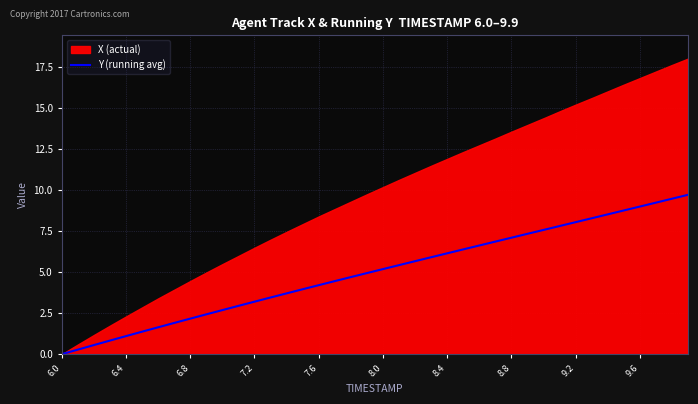

The value of Y (running avg) at 6.4 is 1.1. True or false?

True